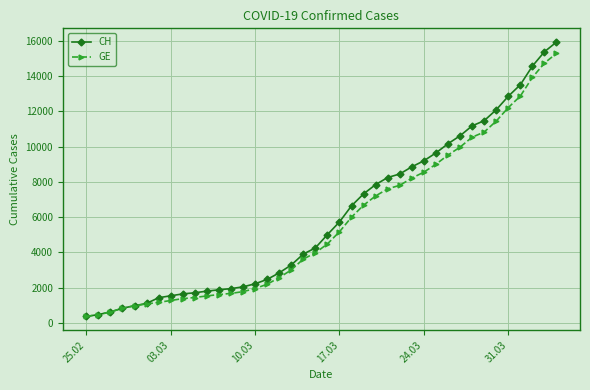

Which series has the widest spread of values?

CH